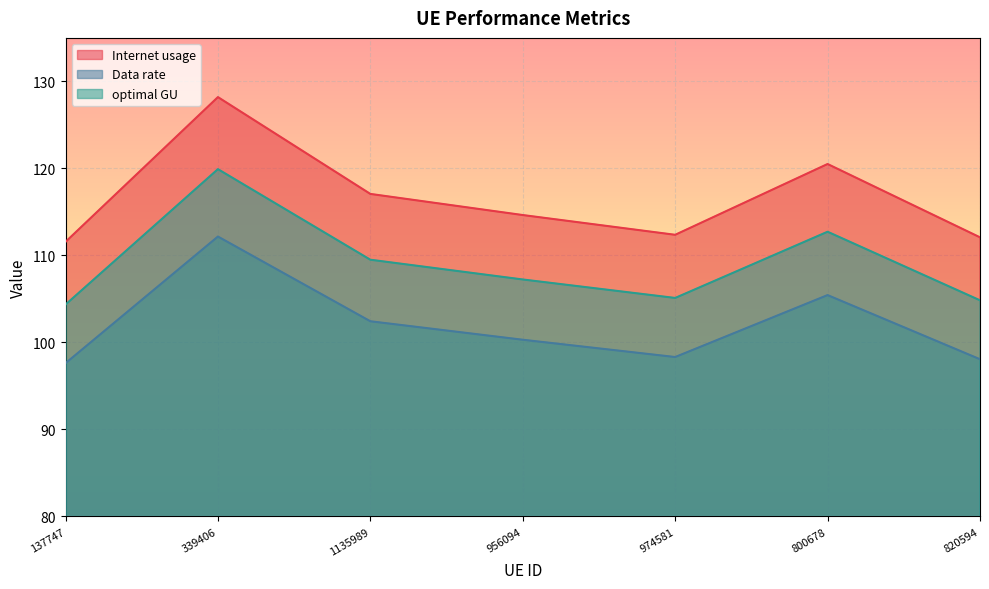

What is the difference between the Data rate values at 800678 and 974581?

7.1